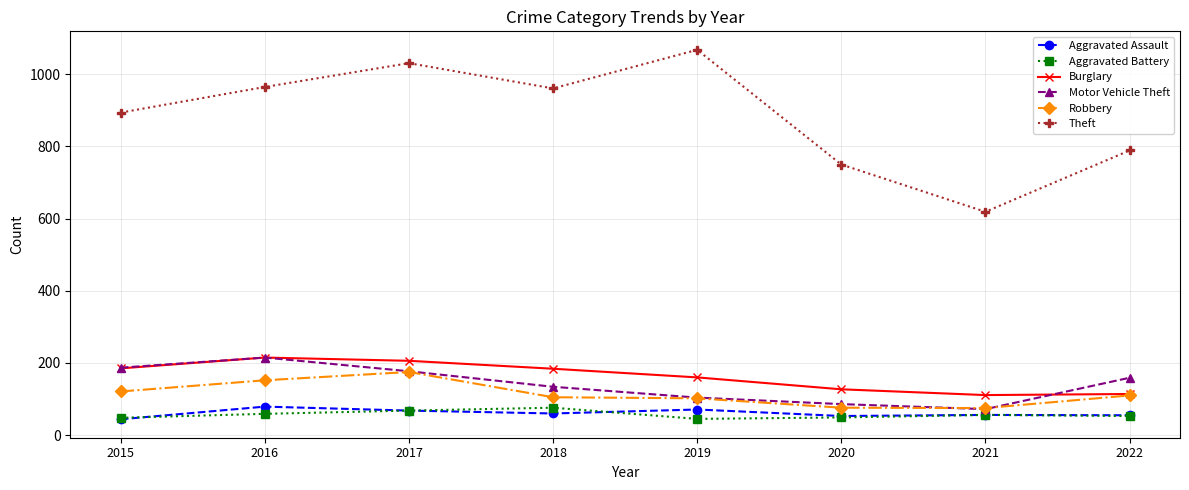

The Robbery series shows 102 at 2019. True or false?

True